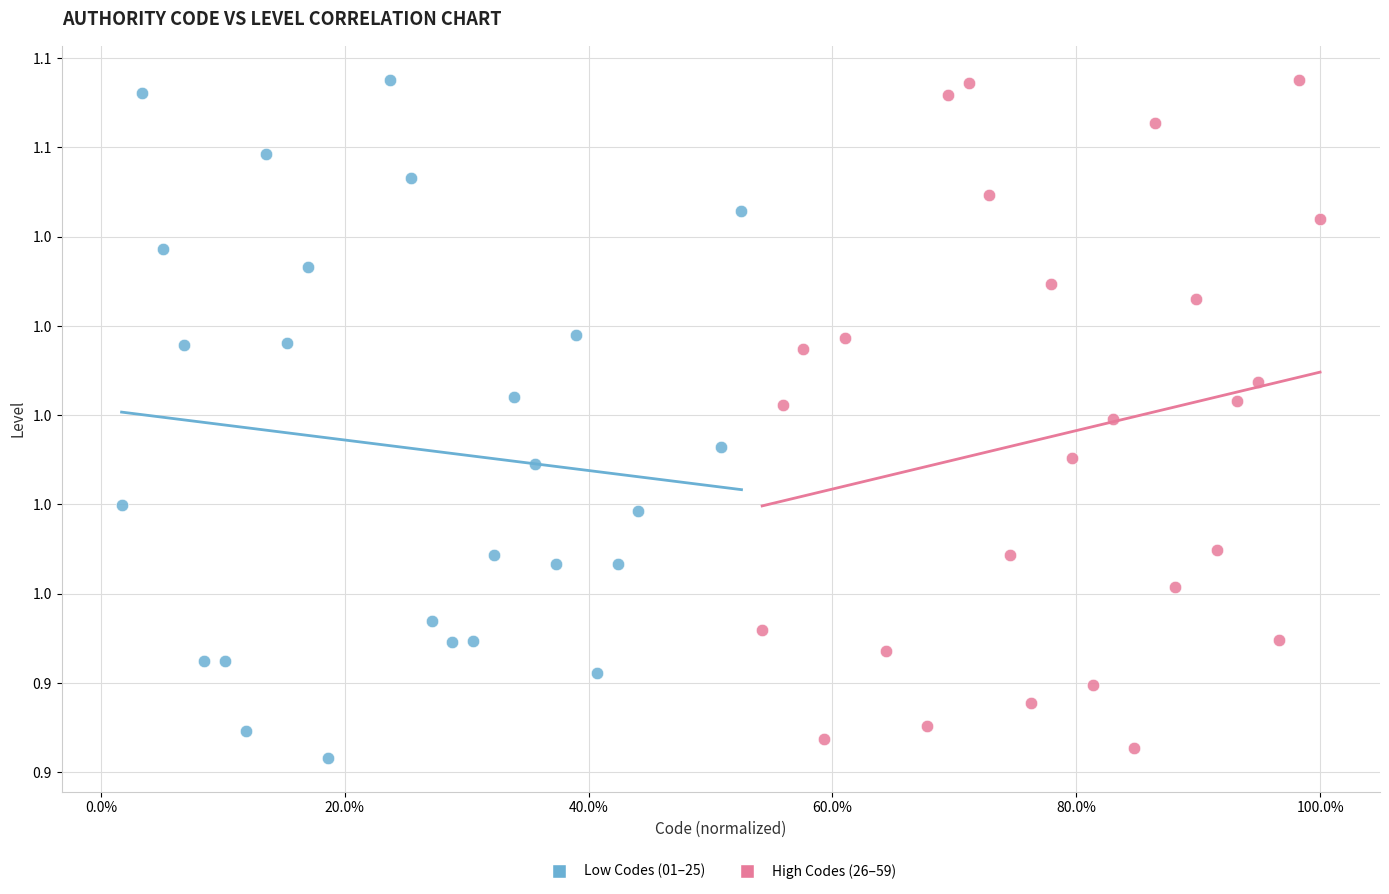

Which series reaches the minimum Y coordinate?

Low Codes (01–25)